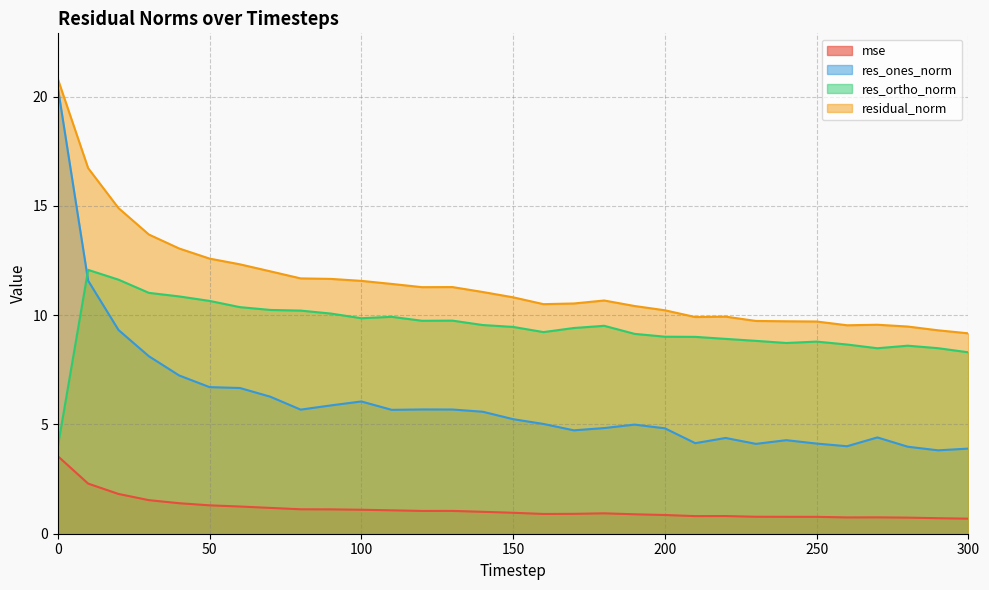

What is the value of the residual_norm point at the 5th from the left?

13.0